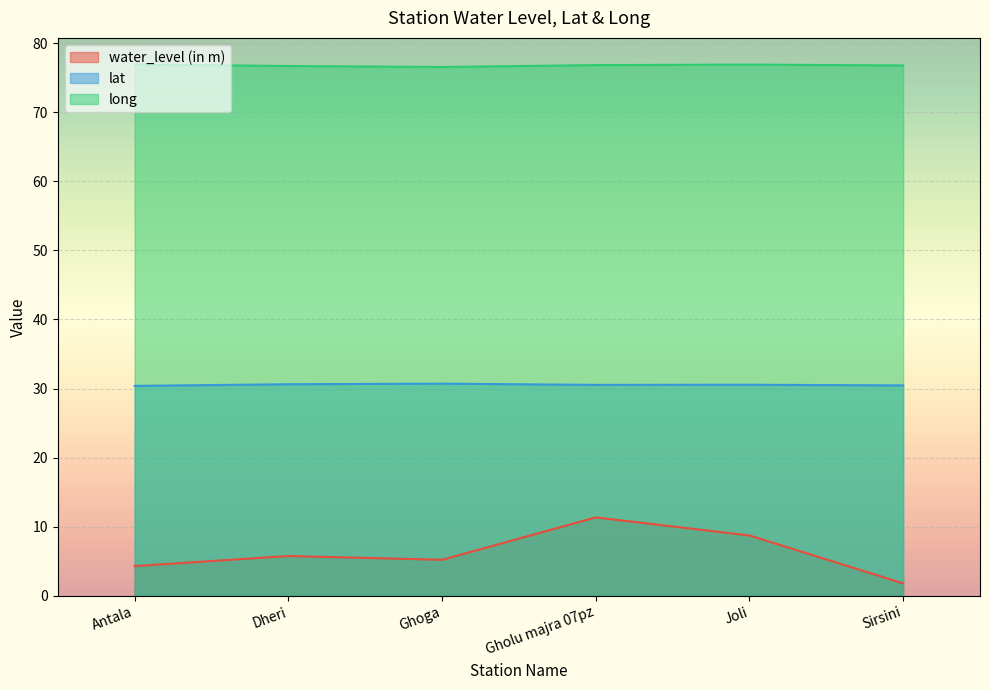

Is it true that lat equals 30.5 at Gholu majra 07pz?

True